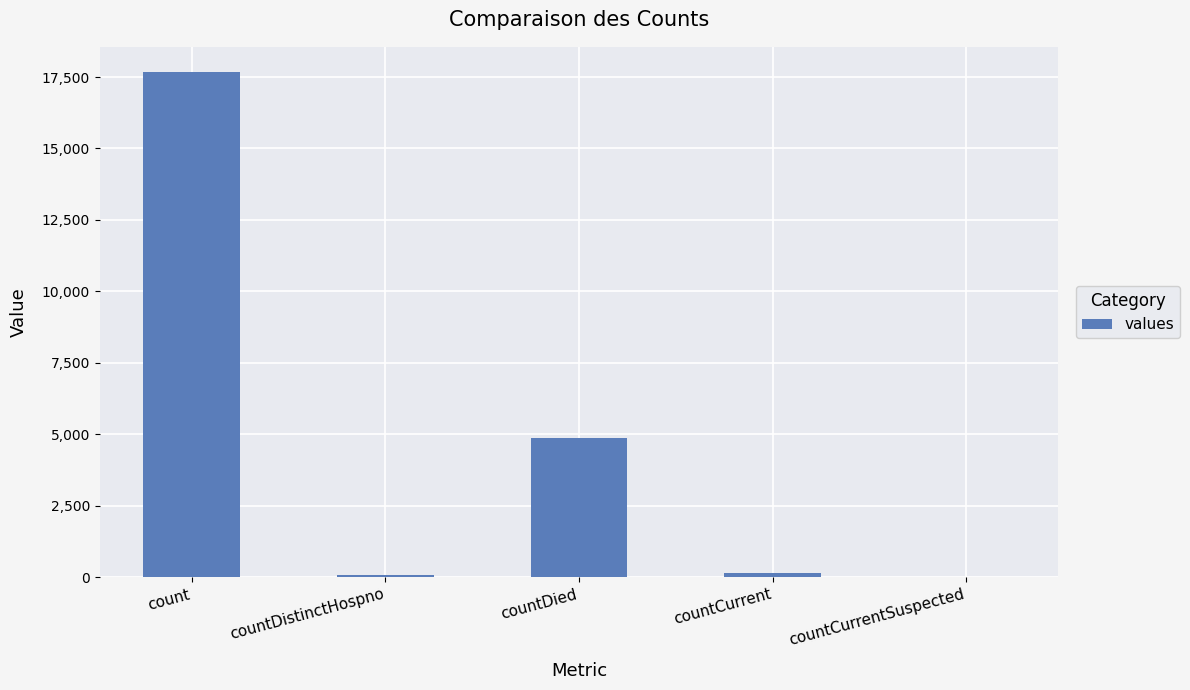

Is it true that the value at count is 24560?

False